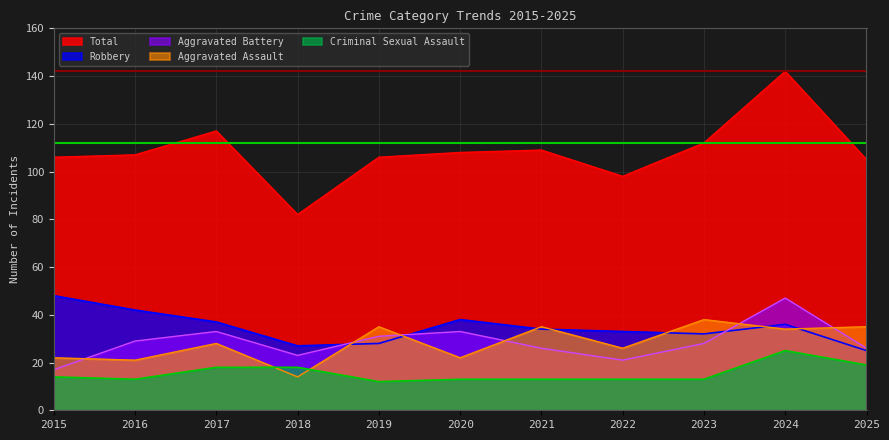

What value does the Total series have at 2023?

112